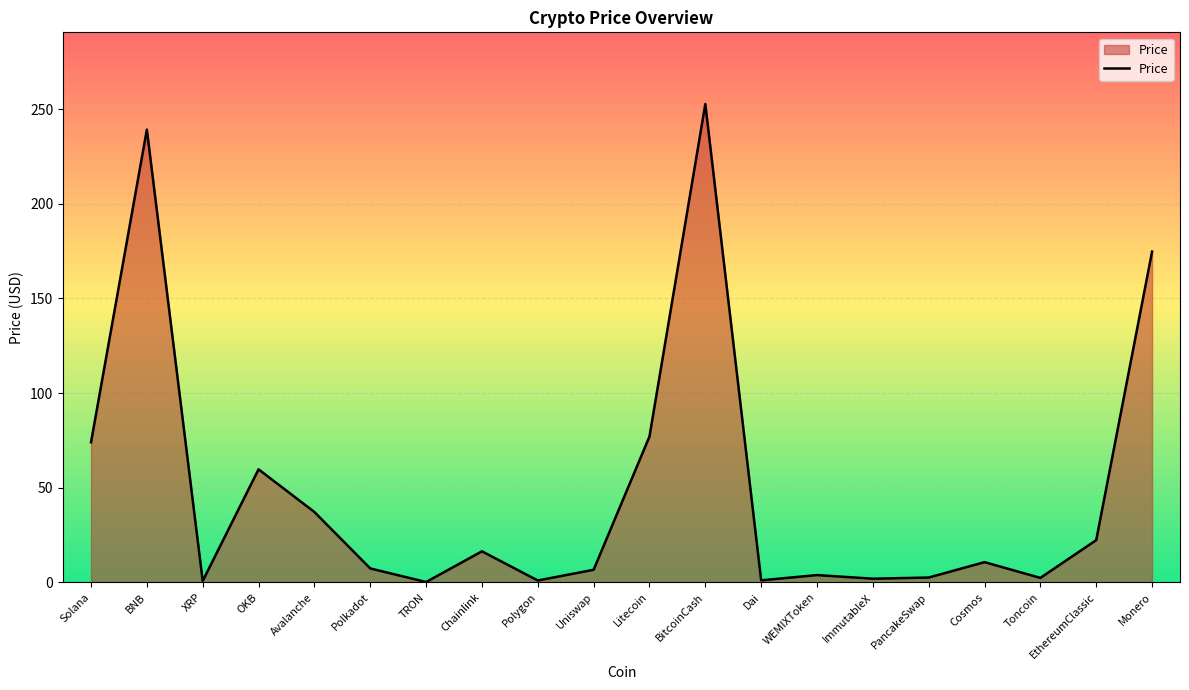

Is it true that the value at BitcoinCash is 360.1?

False